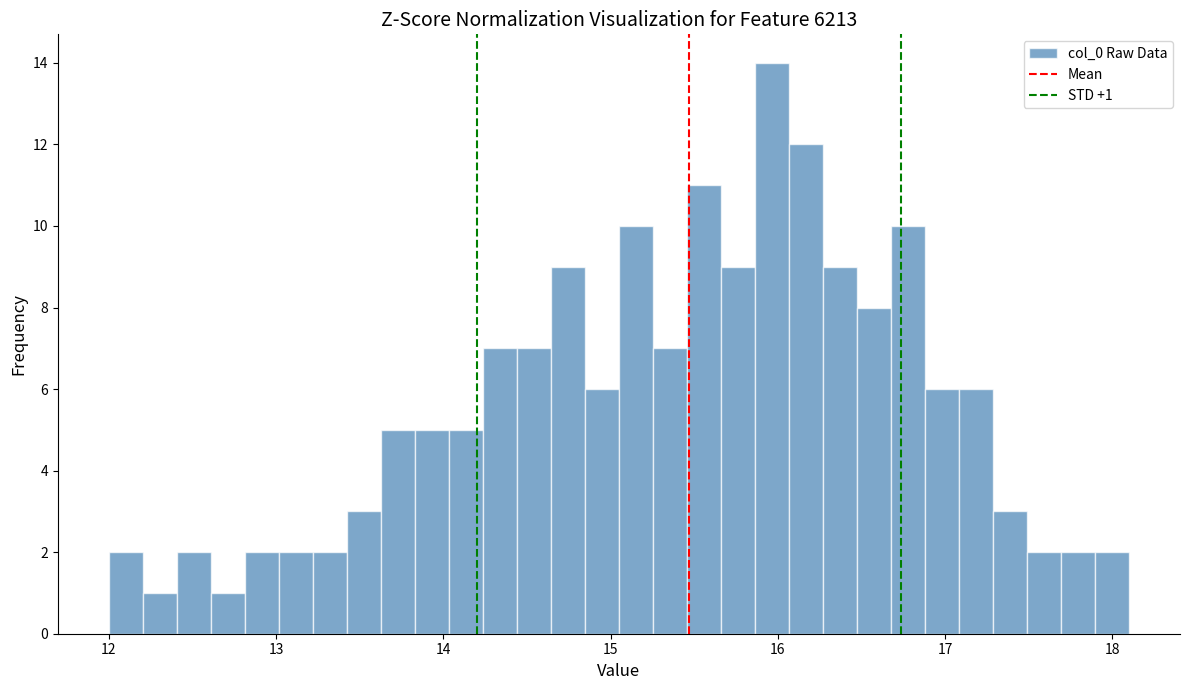

Around what value on the x-axis is the tallest bar? Give the approximate position of its centre, as read against the axis.

16.0